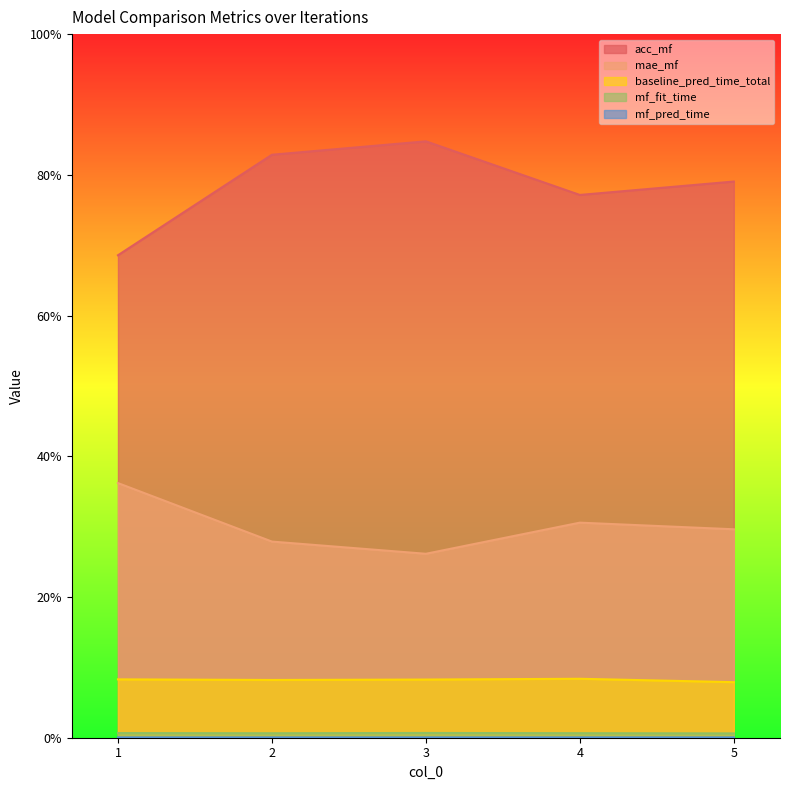

List the series in order of their peak value, lowest first.

mf_pred_time, mf_fit_time, baseline_pred_time_total, mae_mf, acc_mf